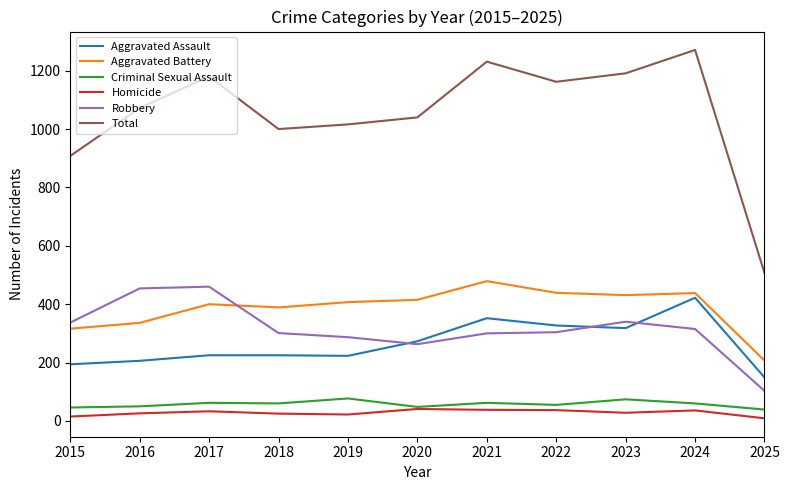

What are all the series names shown in the legend?

Aggravated Assault, Aggravated Battery, Criminal Sexual Assault, Homicide, Robbery, Total